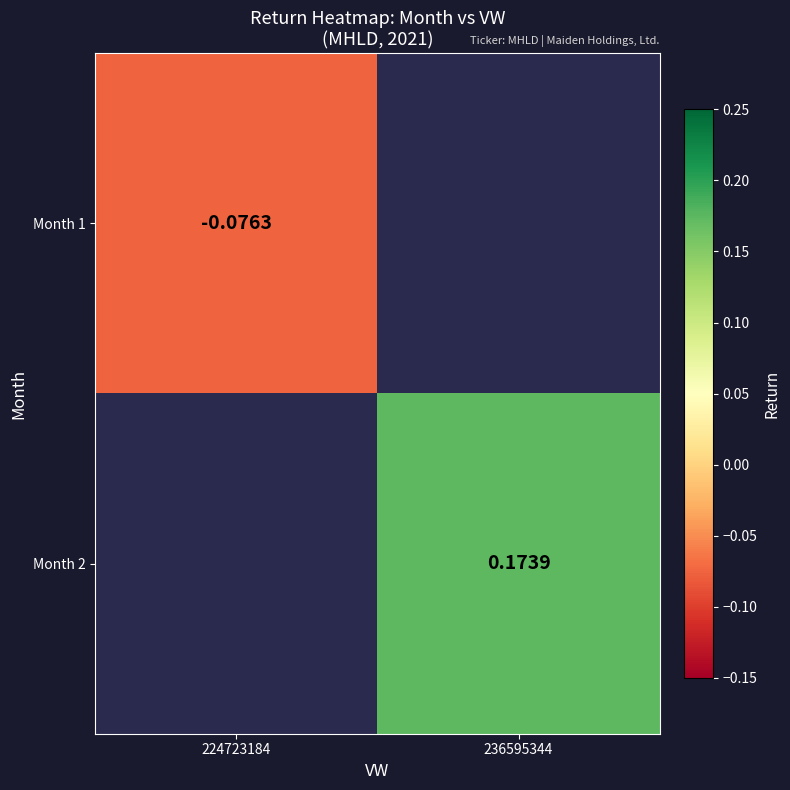

Which category has the lowest value across all series?

224723184